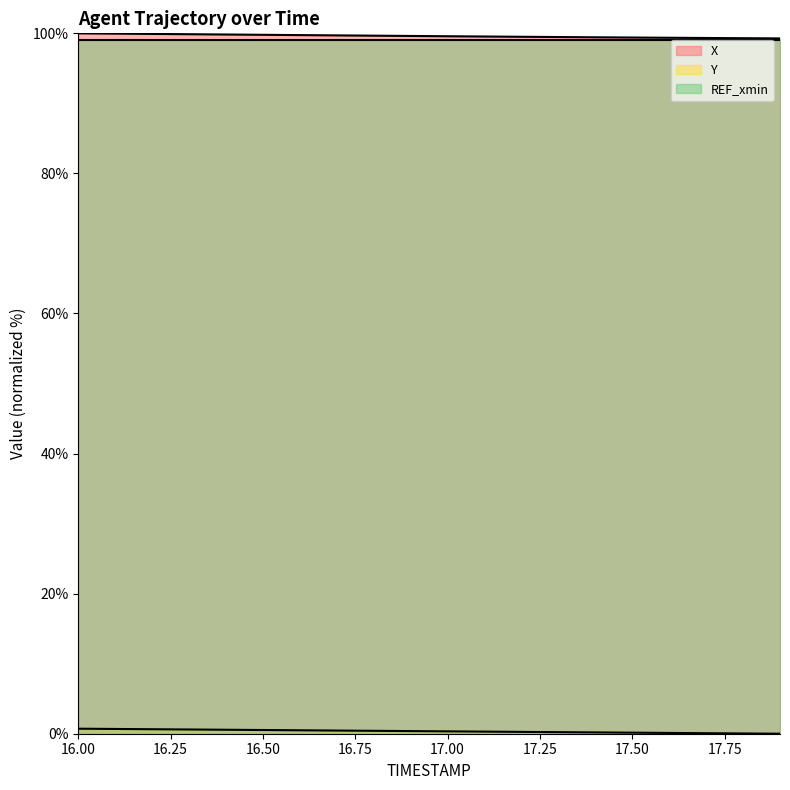

What position from the left is 16.7?

8